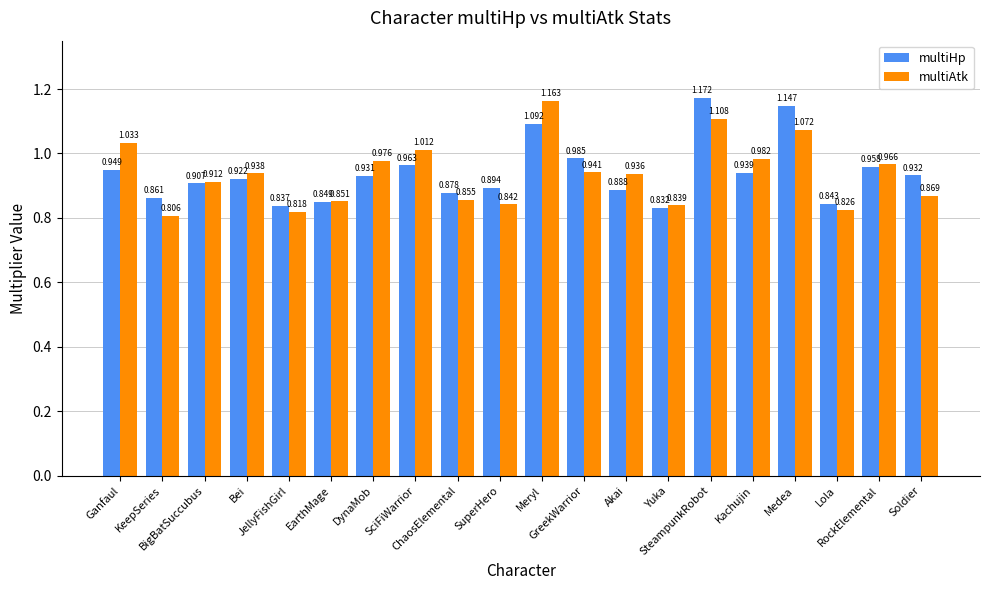

Which series has the widest spread of values?

multiAtk